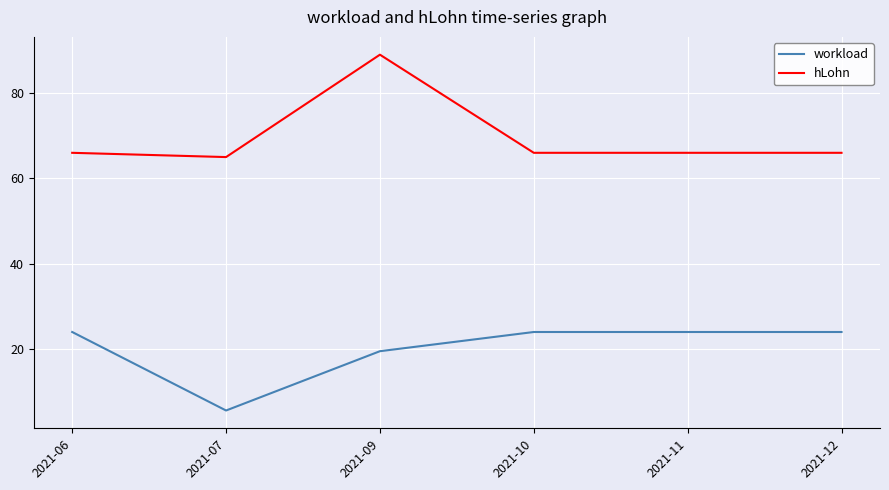

Which series has the largest total across all categories?

hLohn